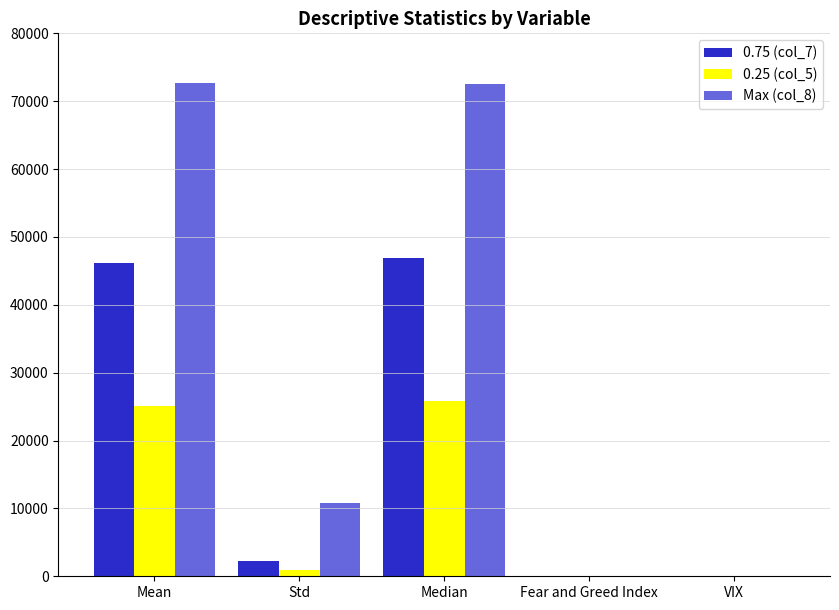

What is the maximum value for 0.75 (col_7)?

46934.7